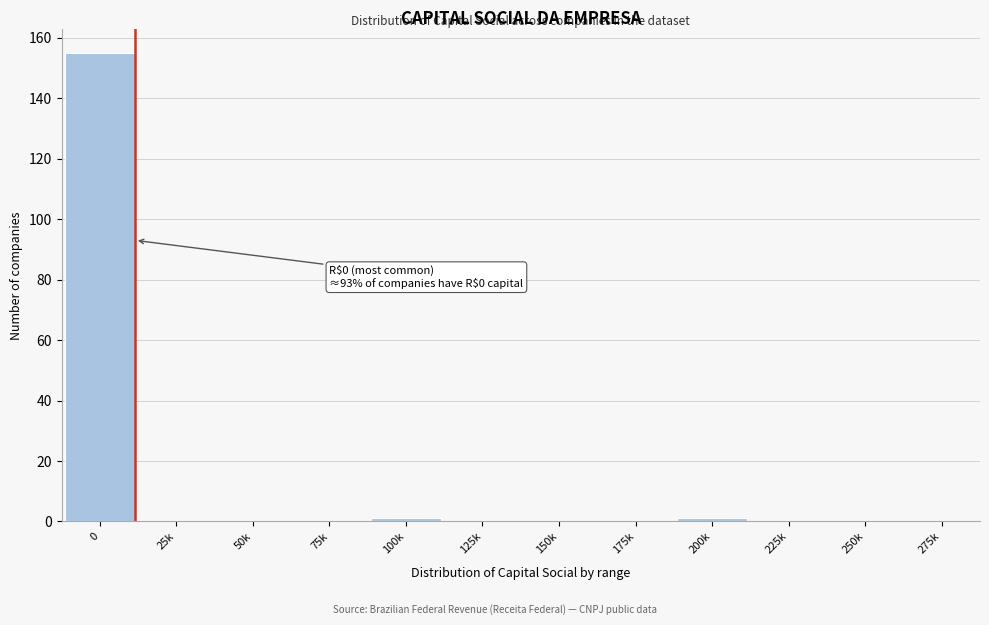

Reading right to left, extract all data points from this chart.

275k=0	250k=0	225k=0	200k=1	175k=0	150k=0	125k=0	100k=1	75k=0	50k=0	25k=0	0=155